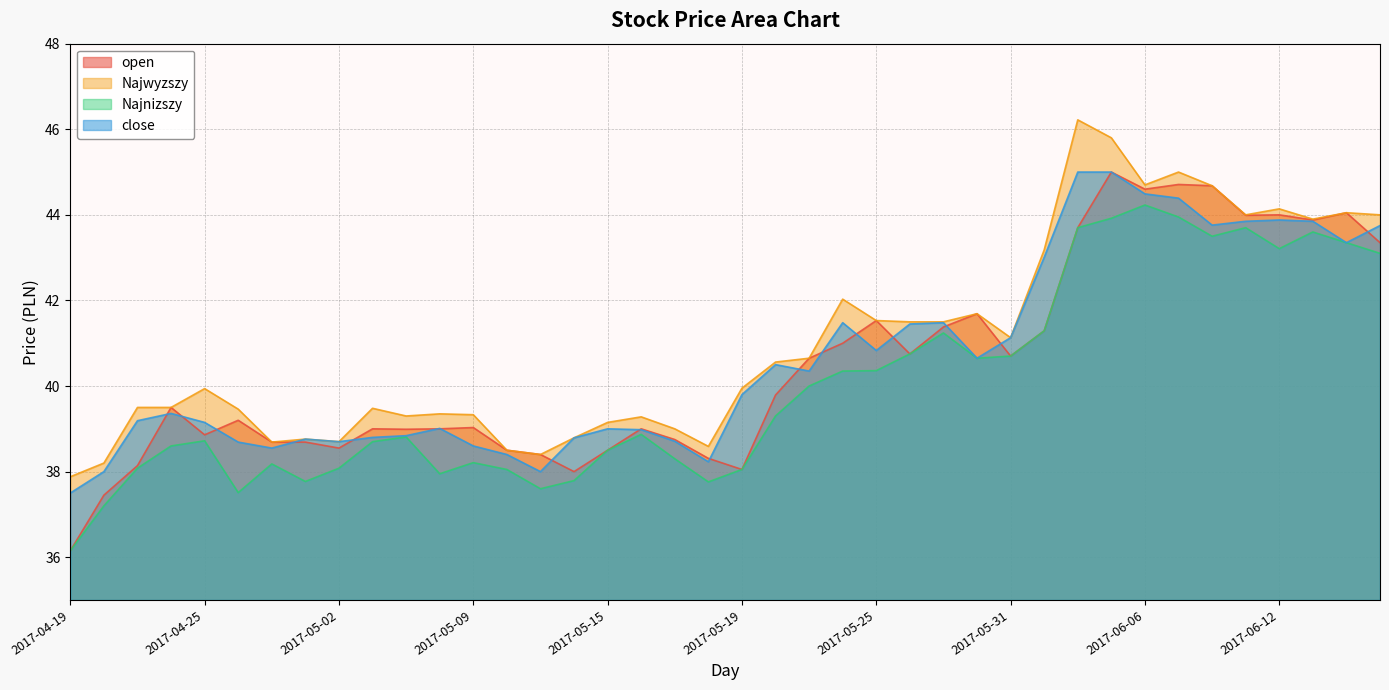

What are all the series names shown in the legend?

open, Najwyzszy, Najnizszy, close